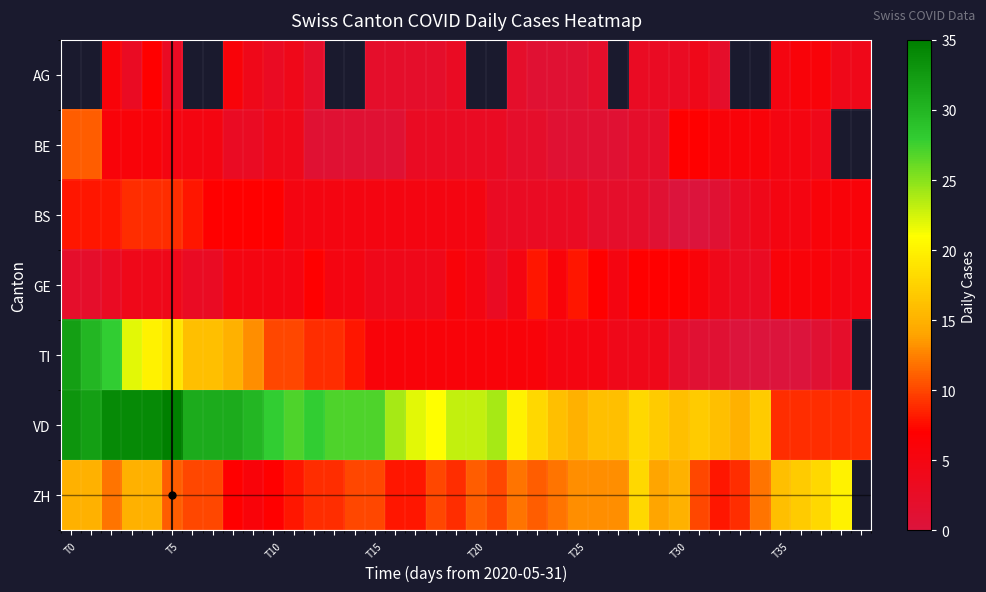

At which label does VD first exceed 23?

T0